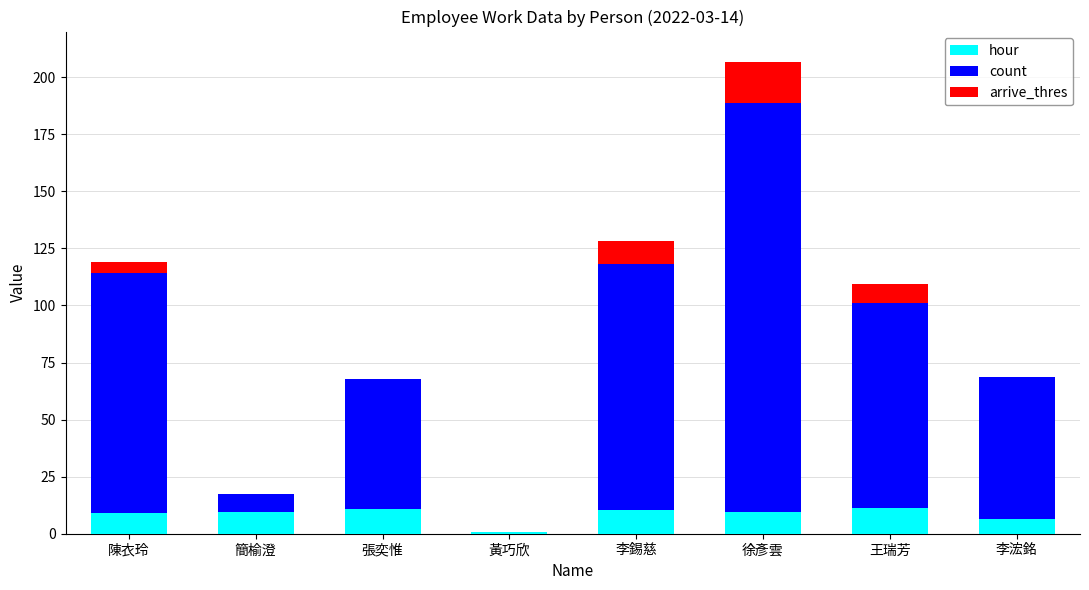

At which category is the sum across all series the highest?

徐彥雲